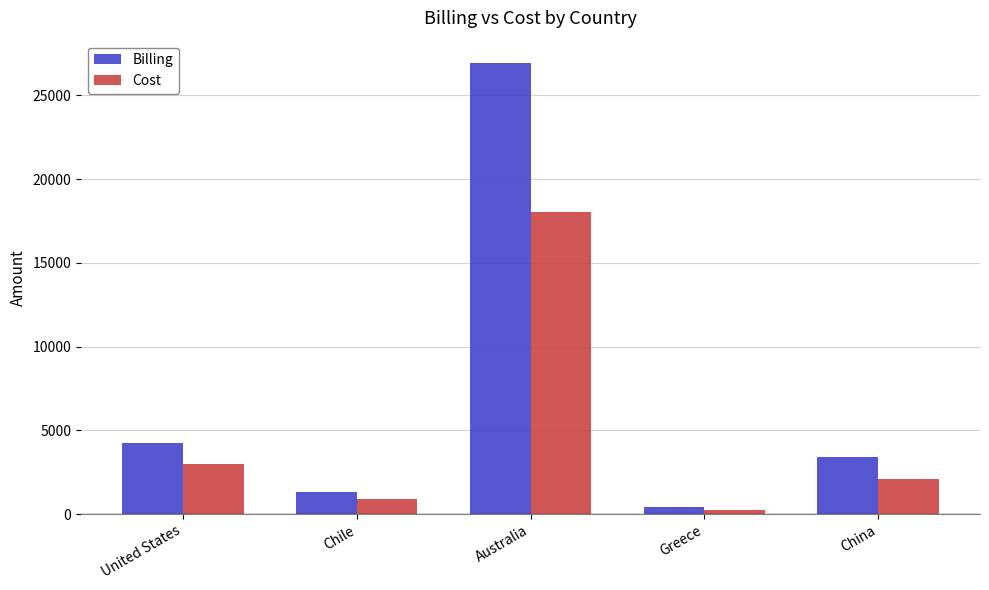

True or false: Cost has a value of 2104.2 at China.

True